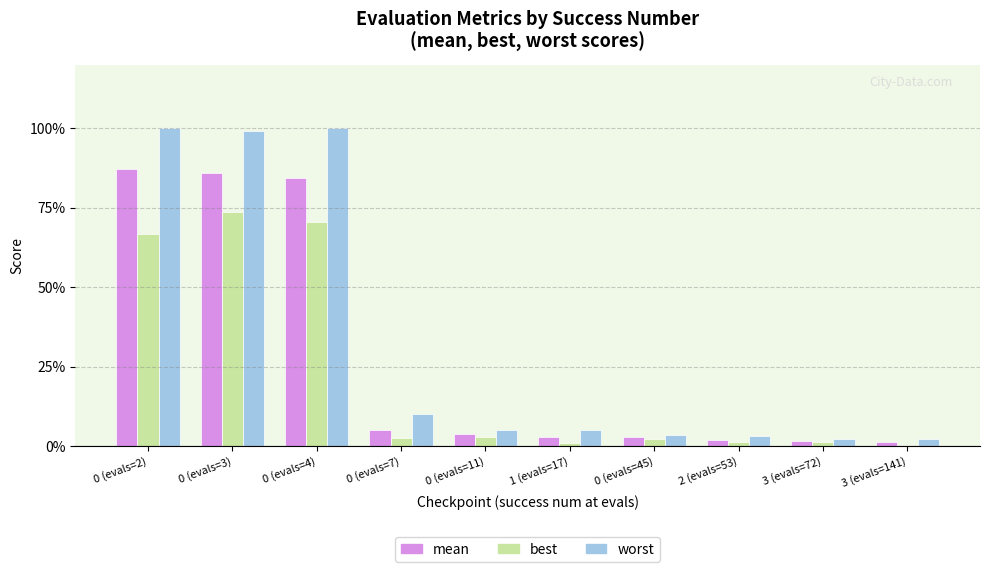

What is the difference between the maximum and second lowest values in the best series?

2.9